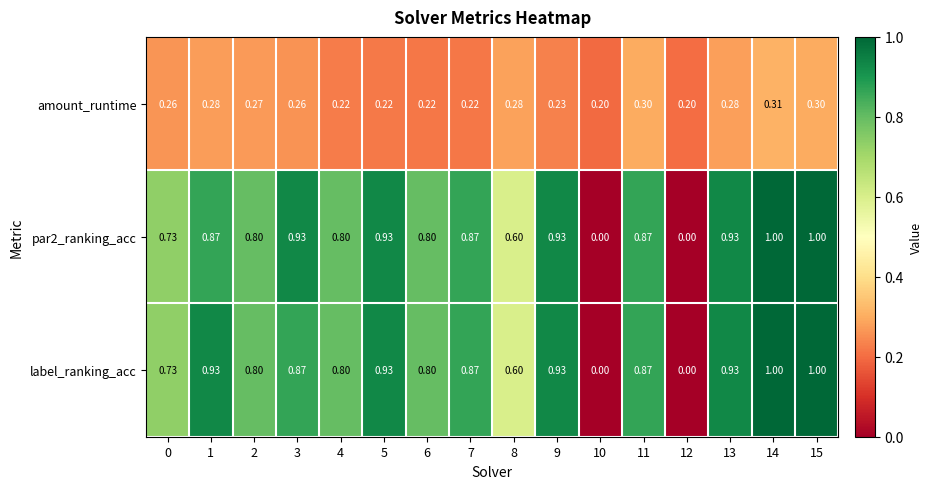

Between 5 and 14, which series saw the biggest shift?

amount_runtime